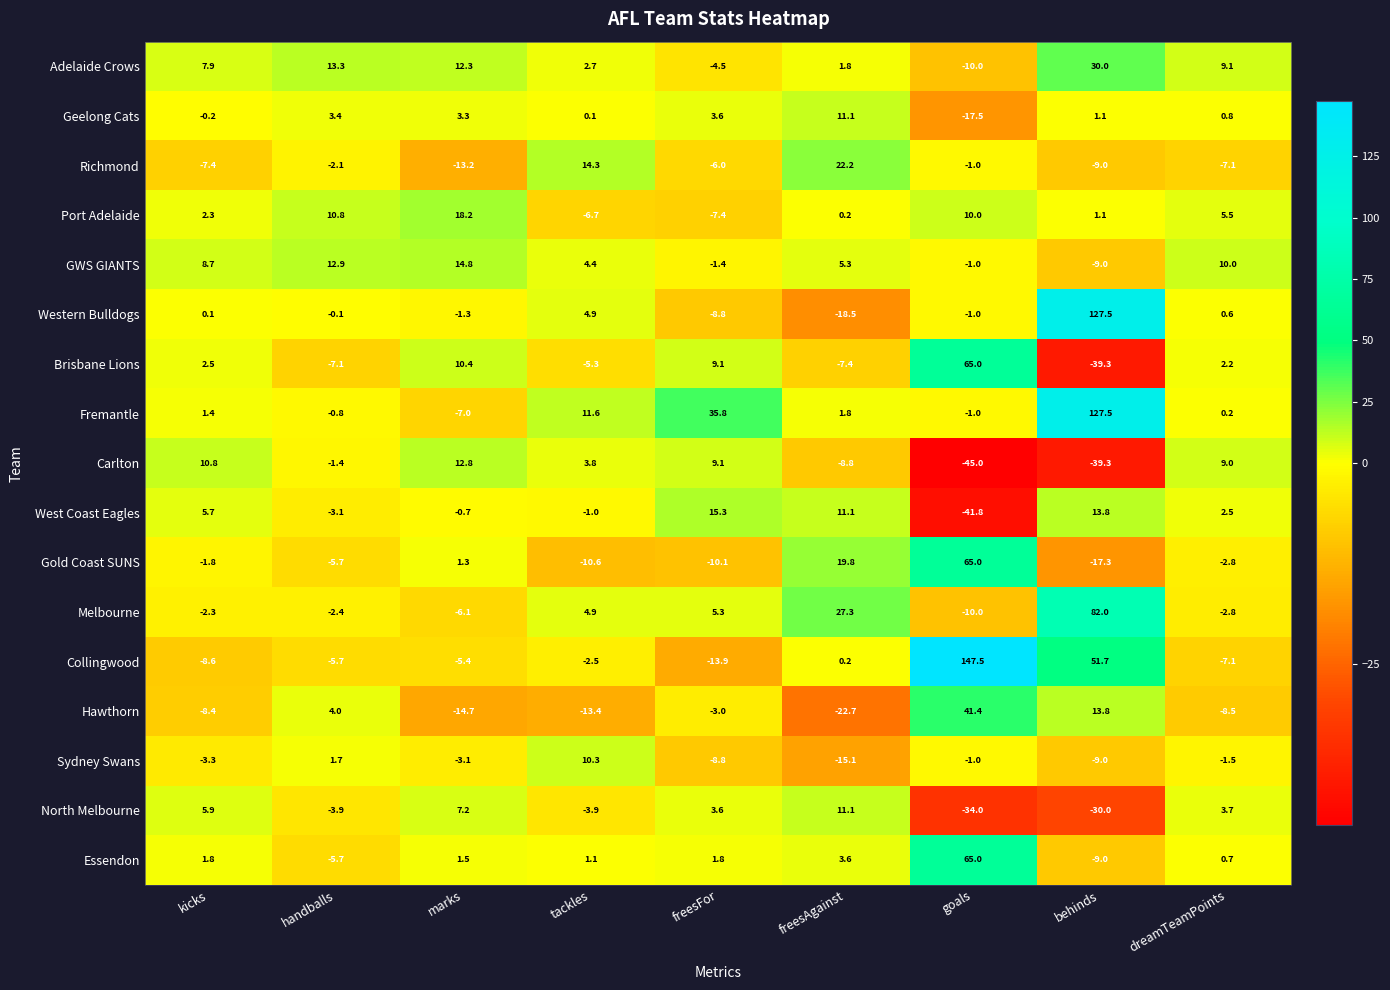

Which series has the largest range (max minus min)?

Collingwood